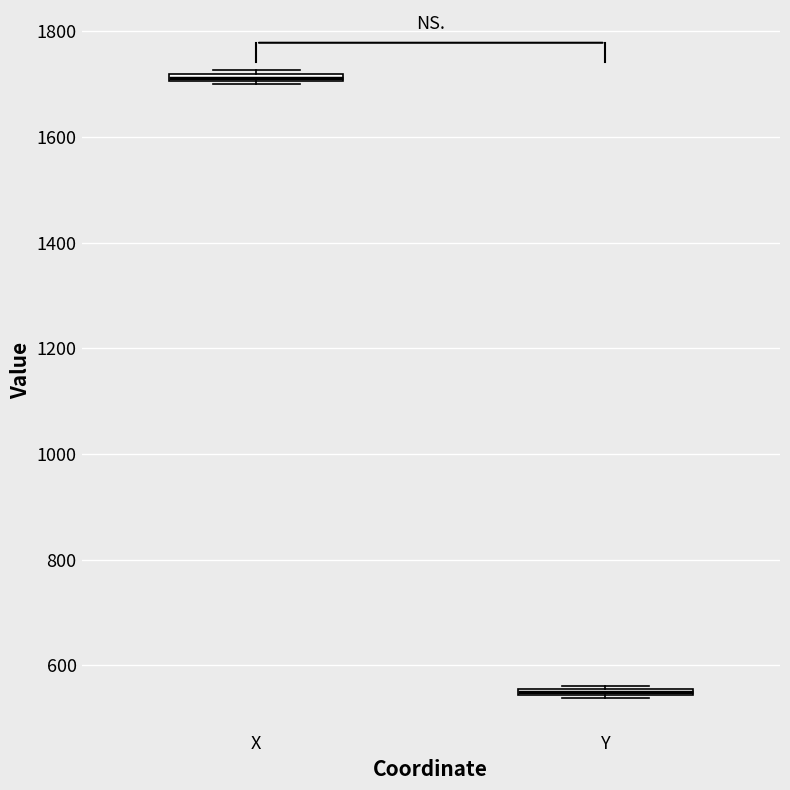

Which box has the highest median line?

X